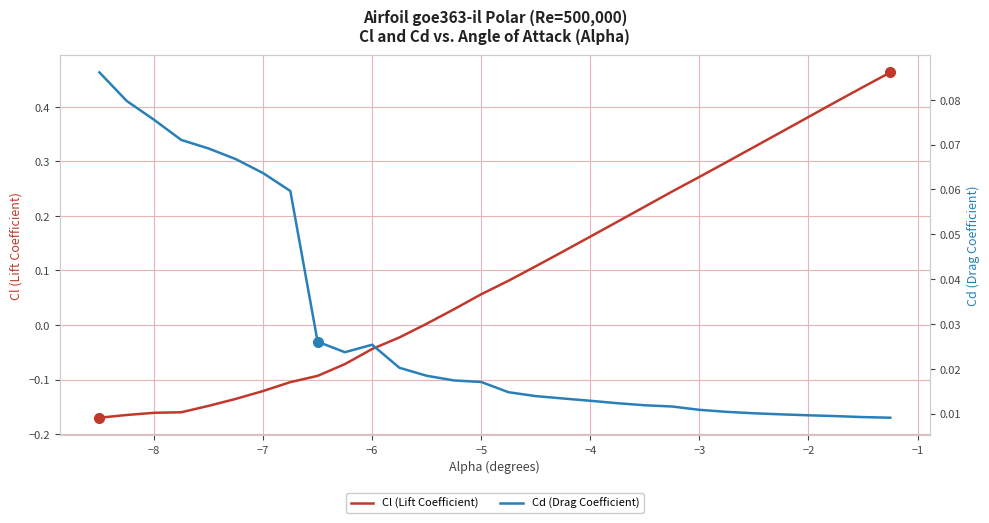

Is this an area chart (filled region under the line)?

No